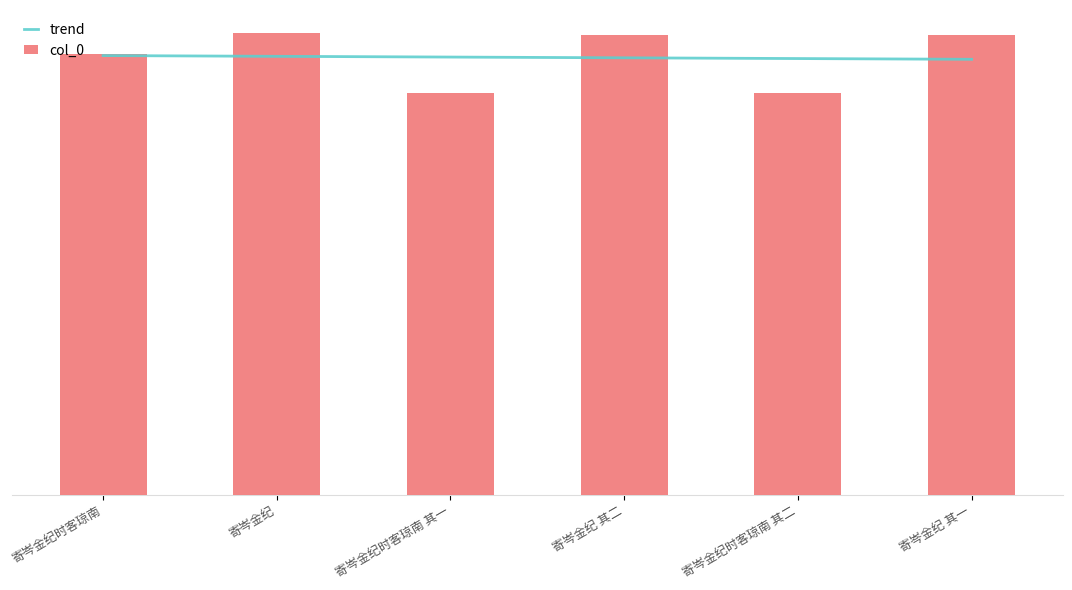

Which label corresponds to the smallest value in the chart?

寄岑金纪时客琼南 其一